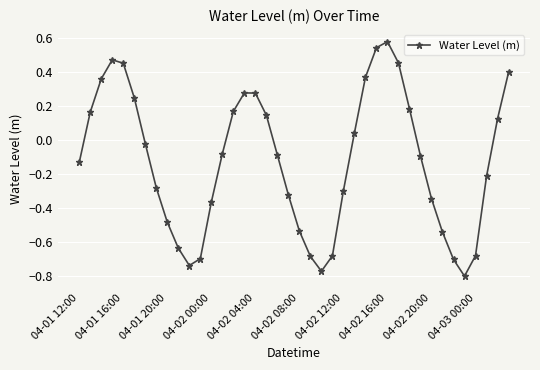

How many values are below zero?

23